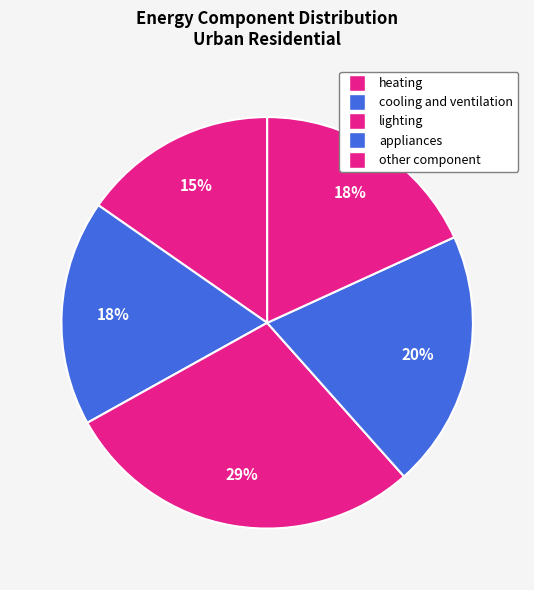

Count the number of slices in the pie.

5